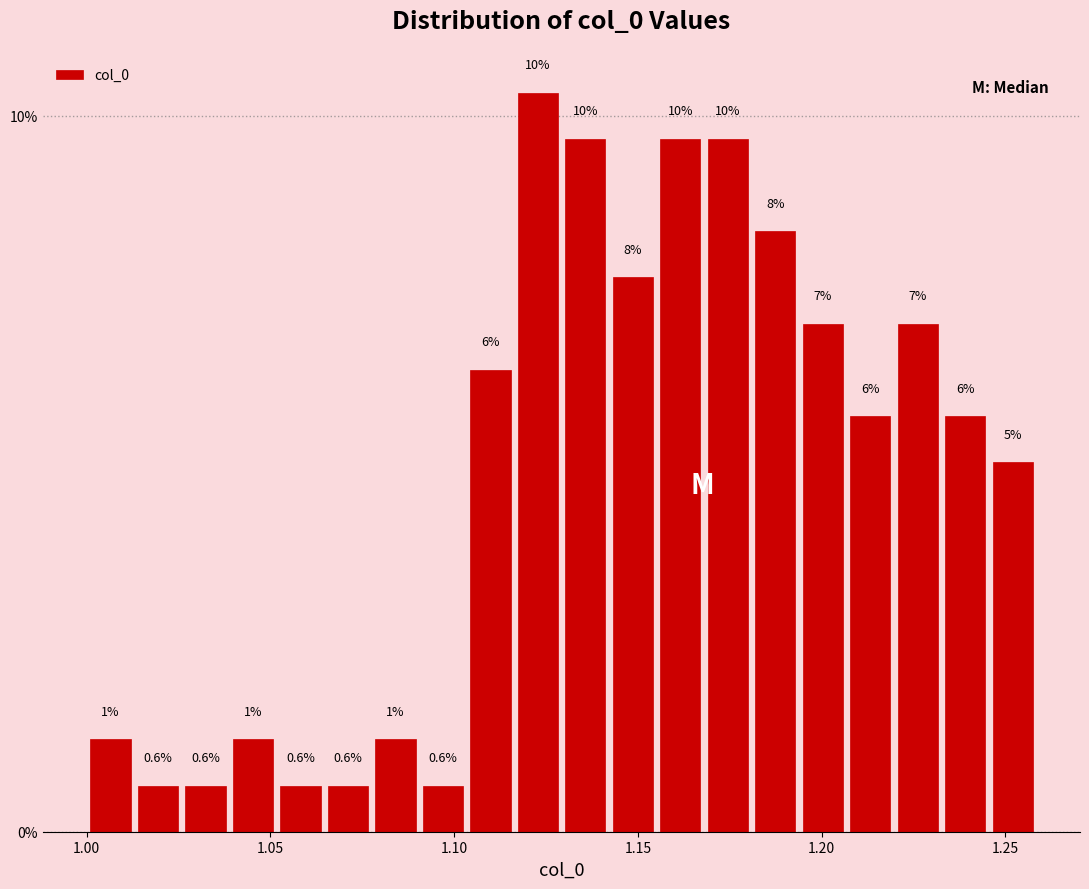

Read against the x-axis, roughly where is the centre of the tallest bar?

1.125